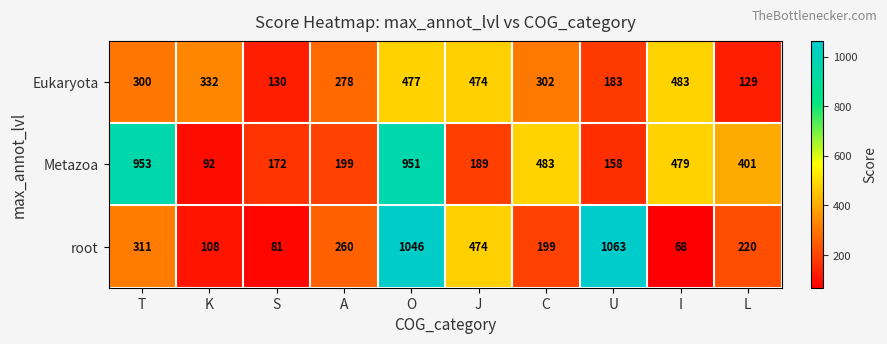

Reading left to right, transcribe all the data shown in this chart.

Eukaryota: 300	332	130	278	477	474	302	183	483	129
Metazoa: 953	92	172	199	951	189	483	158	479	401
root: 311	108	81	260	1046	474	199	1063	68	220